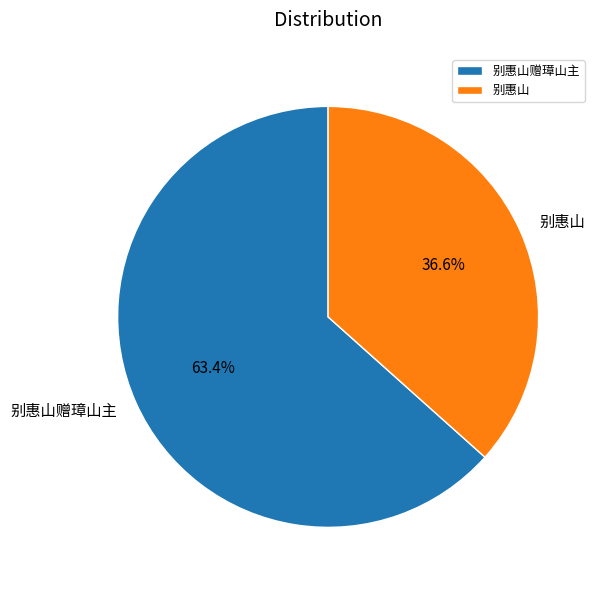

Approximately how many times larger is the value at 别惠山 compared to 别惠山赠璋山主?

0.6